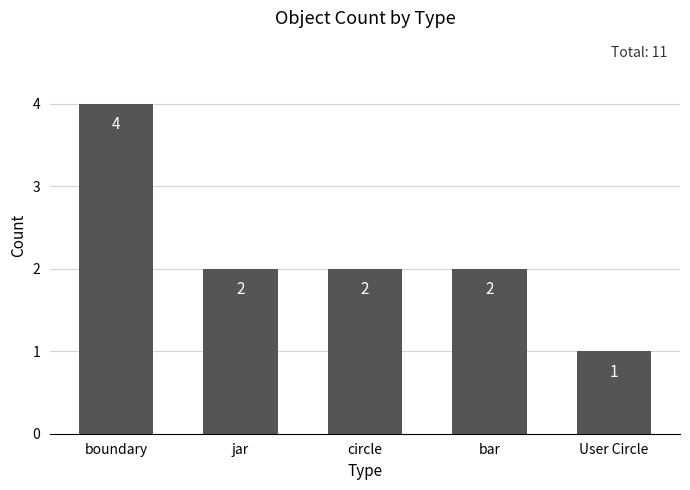

How many categories are shown in the chart?

5